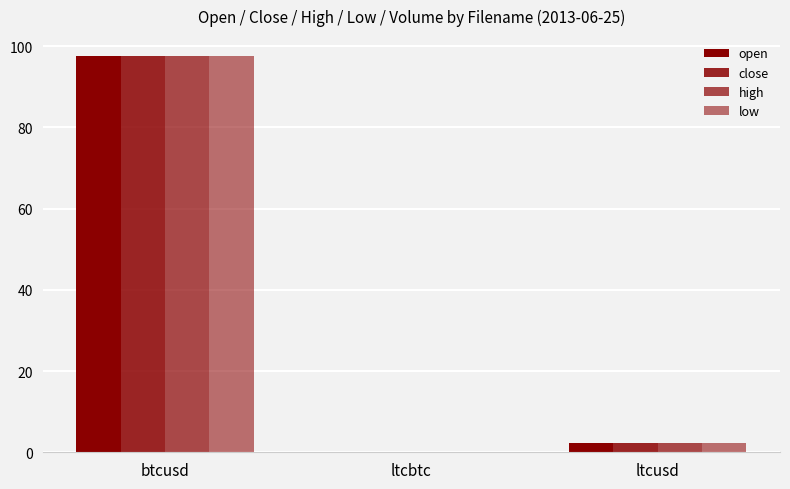

Which category has the lowest value in the close series?

ltcbtc